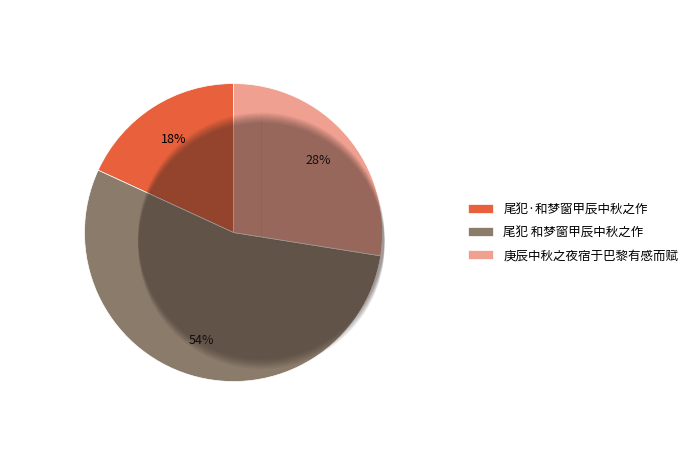

What is the smallest slice in the pie chart?

尾犯·和梦窗甲辰中秋之作